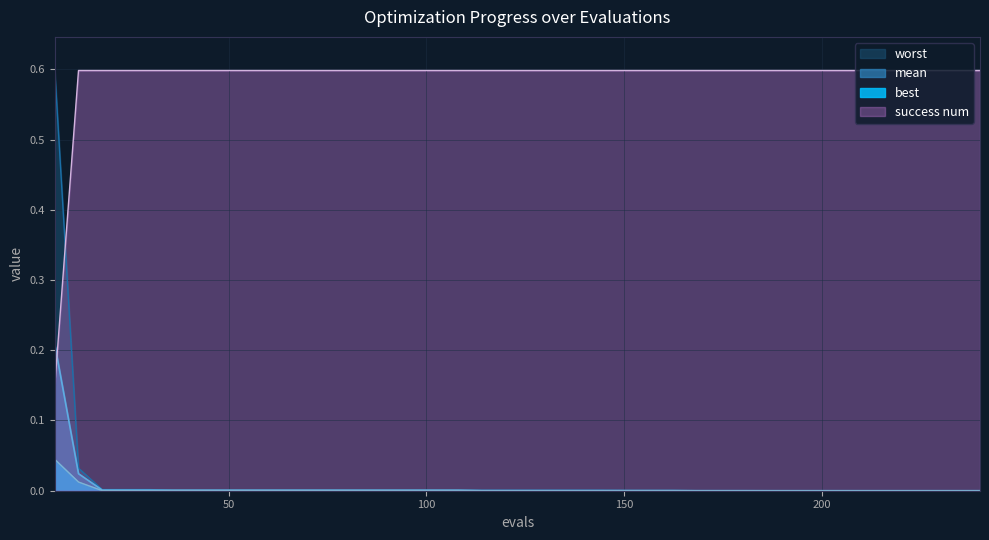

Which series has the largest total across all categories?

success num